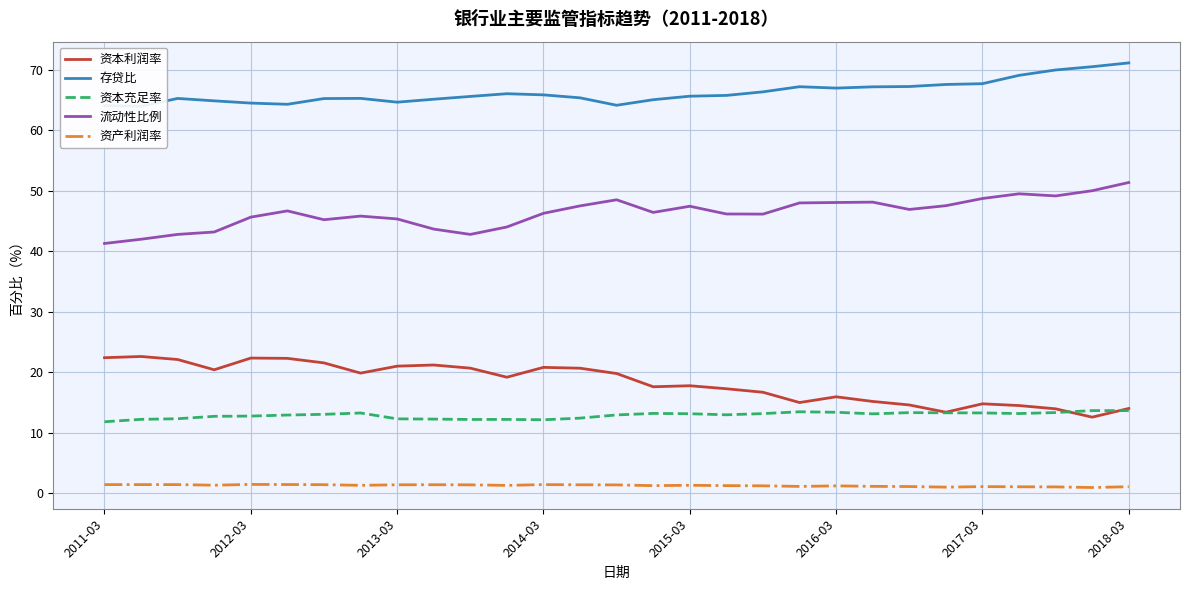

True or false: 资本利润率 and 流动性比例 cross at least once.

False